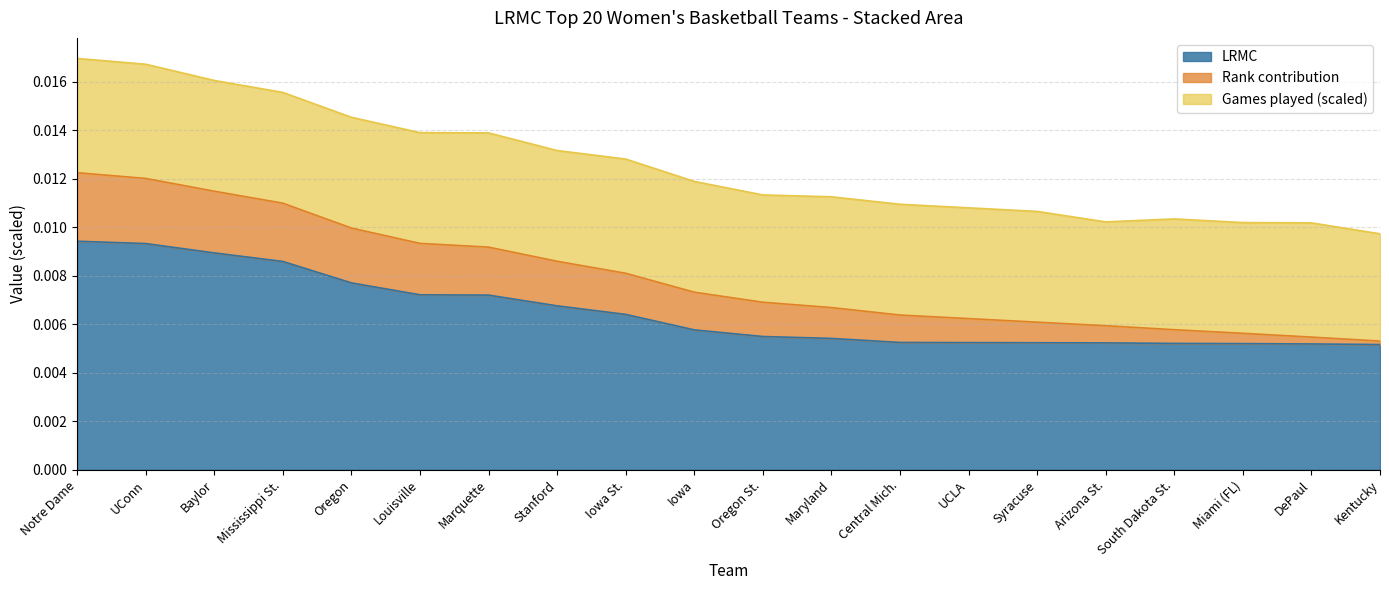

At which category does the chart reach its minimum across all series?

Kentucky